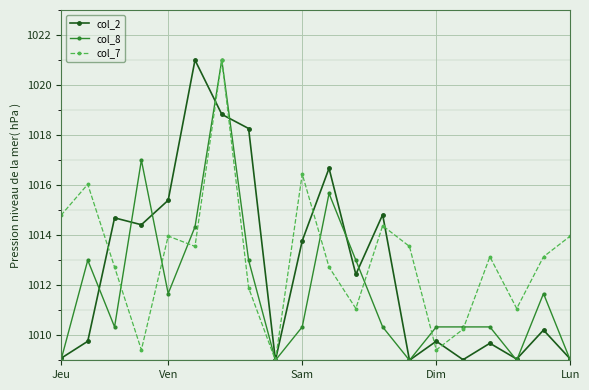

What is the smallest value displayed?

1009.0